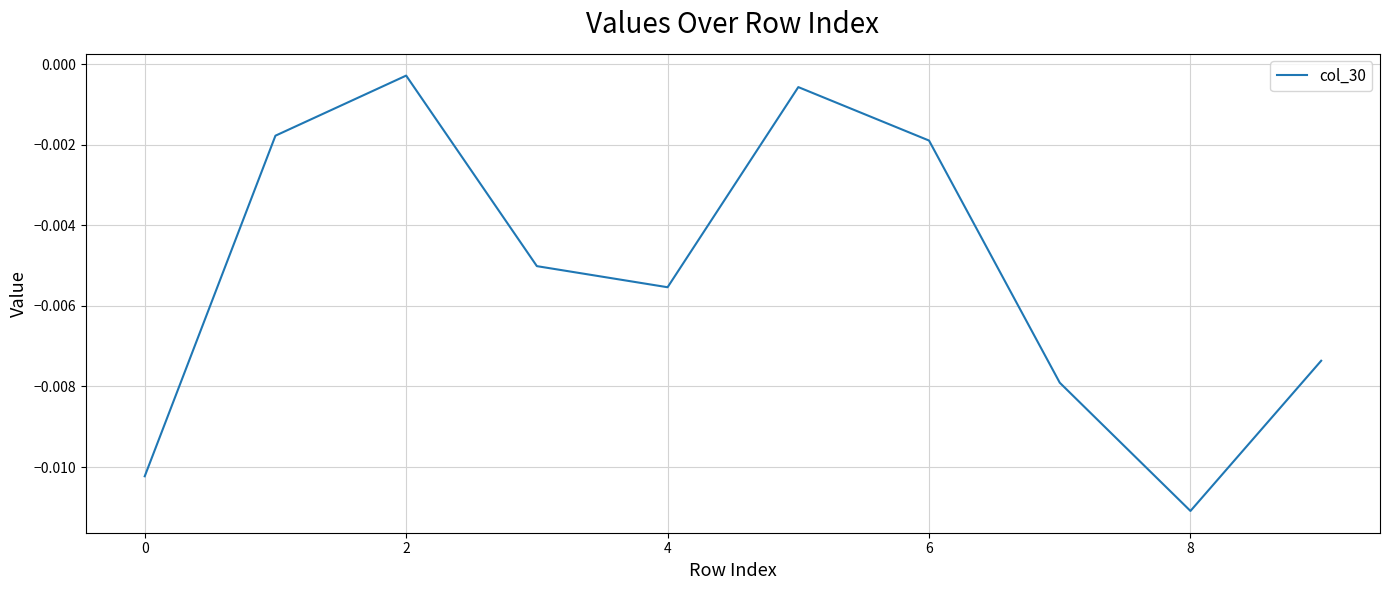

At which label is the value closest to 0?

2